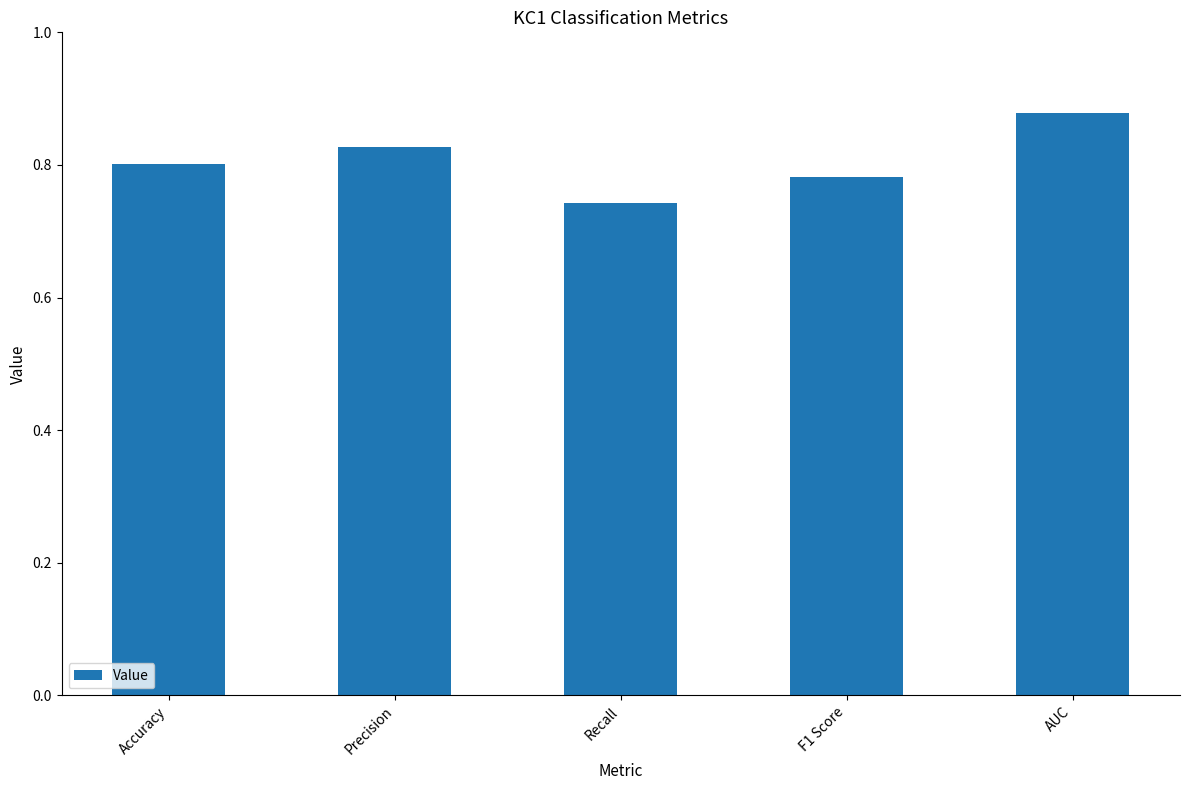

What is the change in value from Recall to AUC?

+0.1